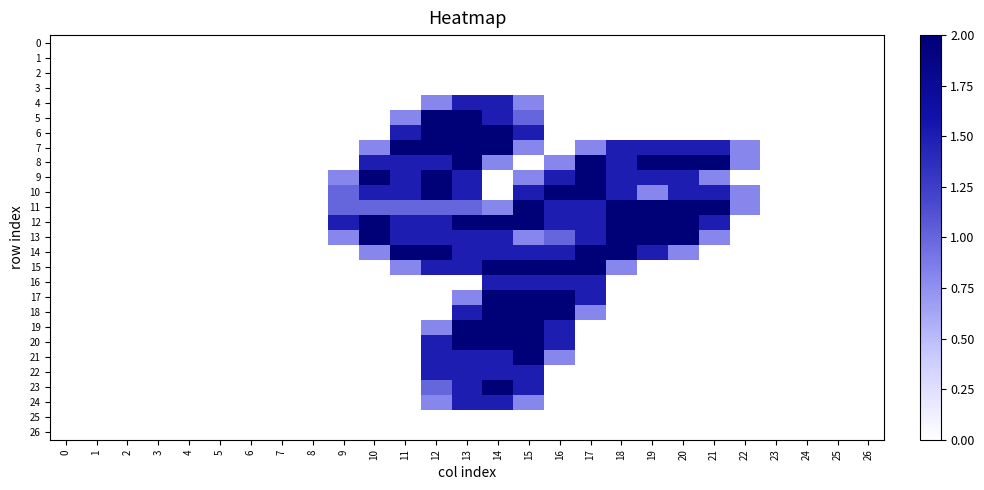

At which category is the sum across all series the highest?

13